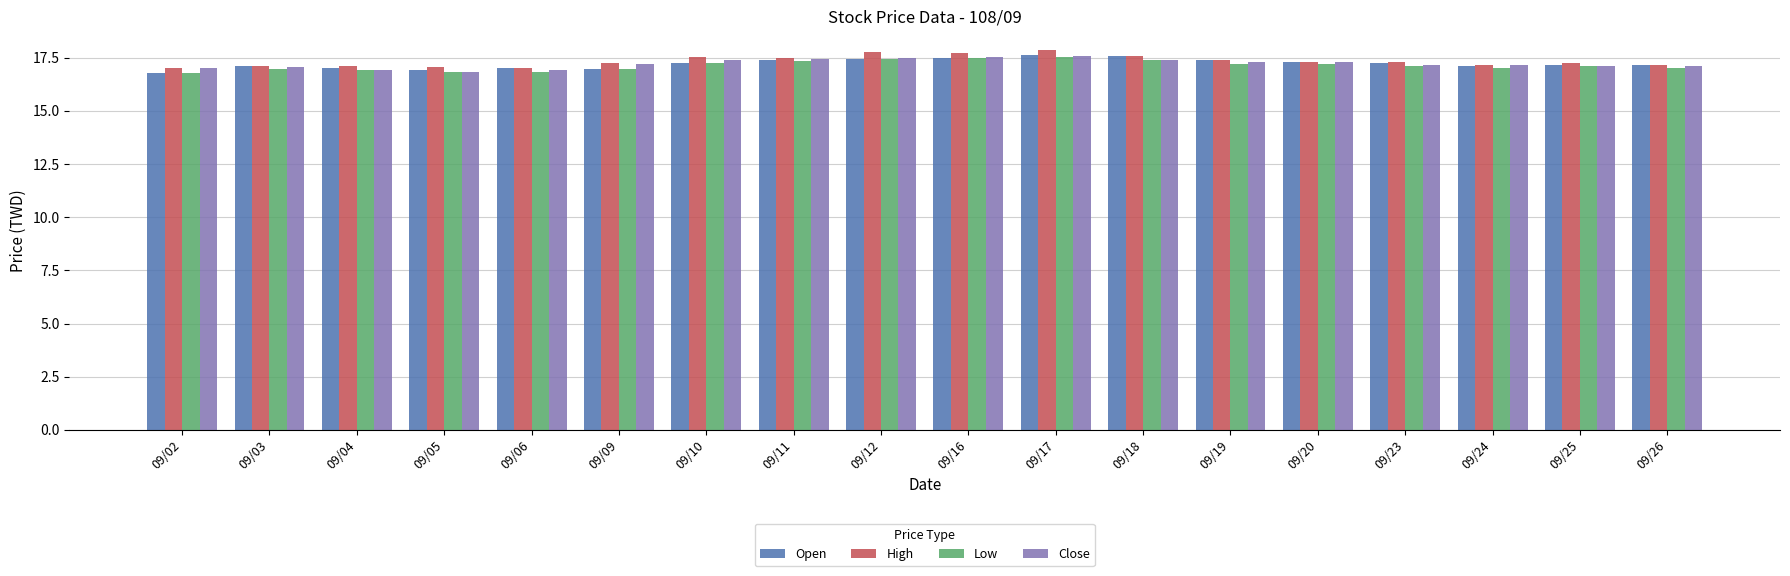

The Open series shows 29.9 at 09/04. True or false?

False